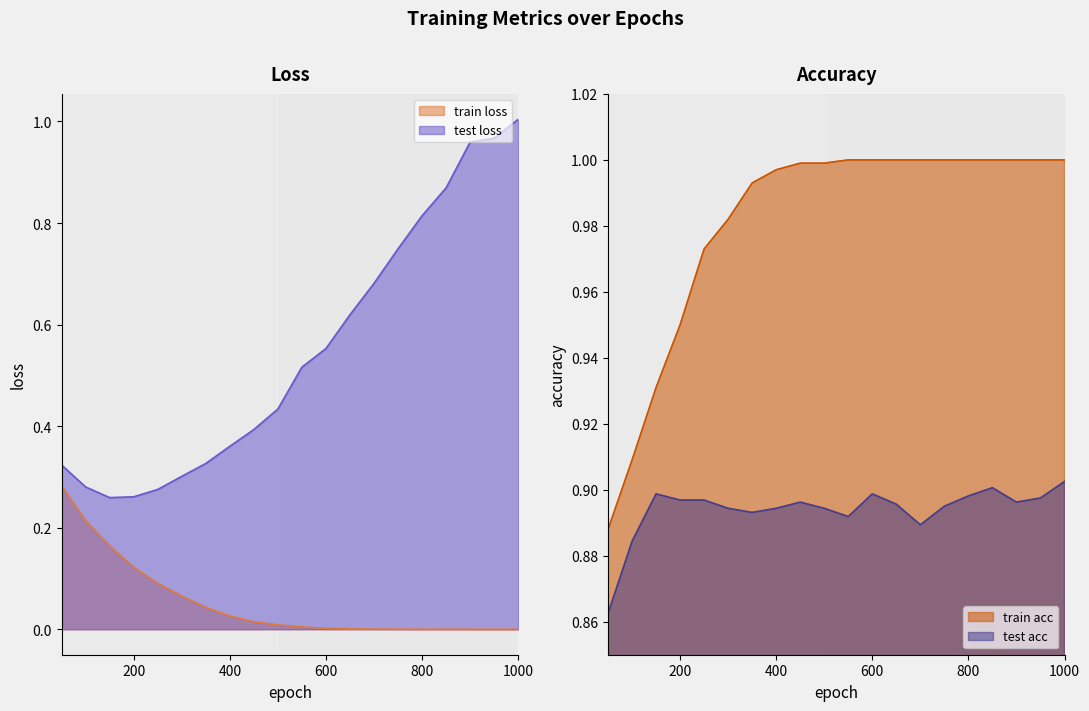

Rank the series at 450 from lowest to highest value.

train loss, test loss, test acc, train acc